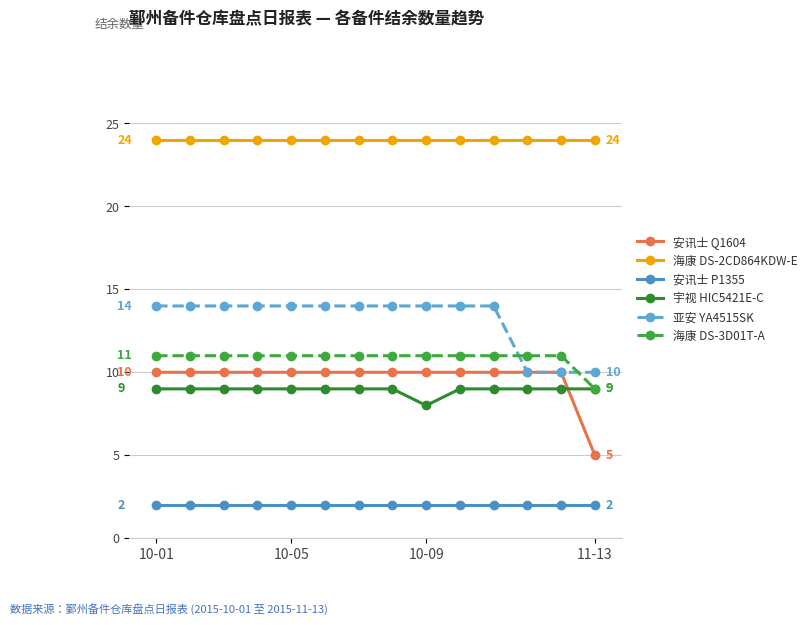

True or false: 海康 DS-3D01T-A and 安讯士 P1355 intersect in this chart.

False